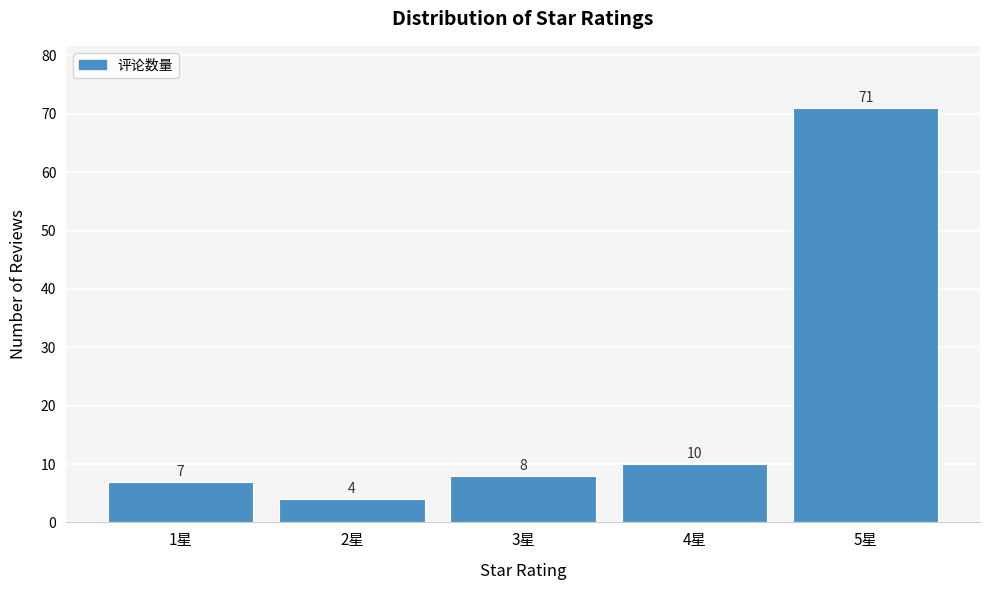

Reading left to right, list all the values displayed in this chart.

1星=7	2星=4	3星=8	4星=10	5星=71